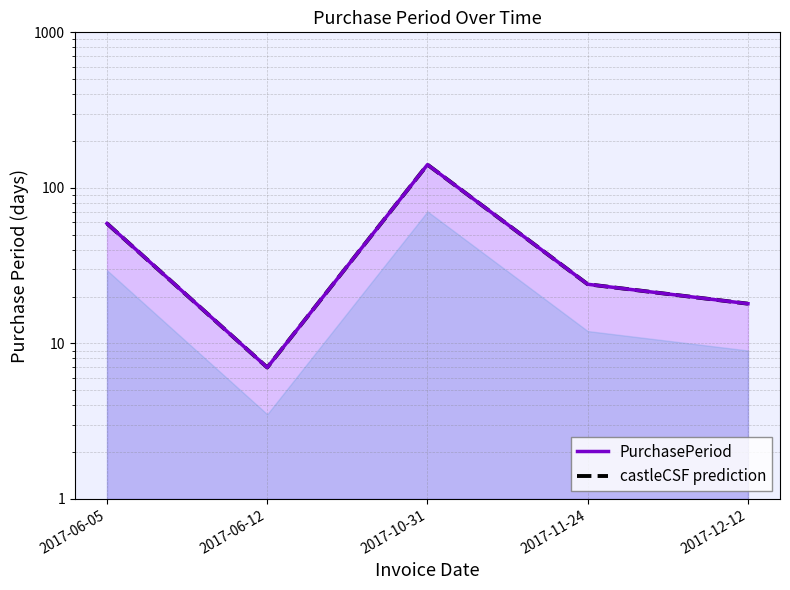

How many lines are shown in the chart?

2